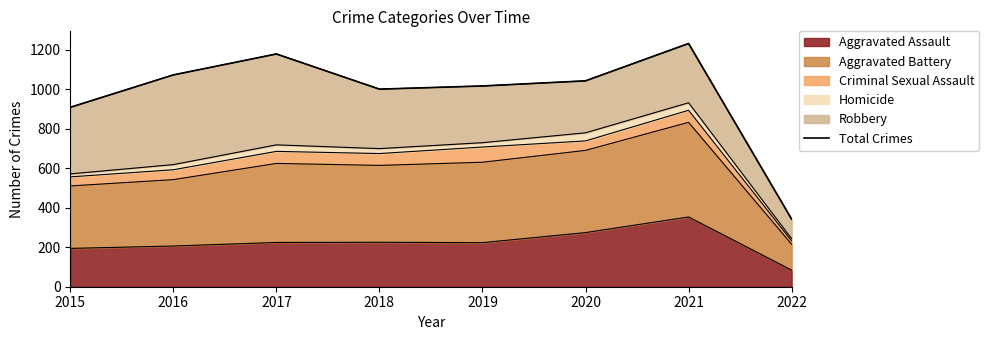

Which has a higher value, 2021 or 2020?

2021